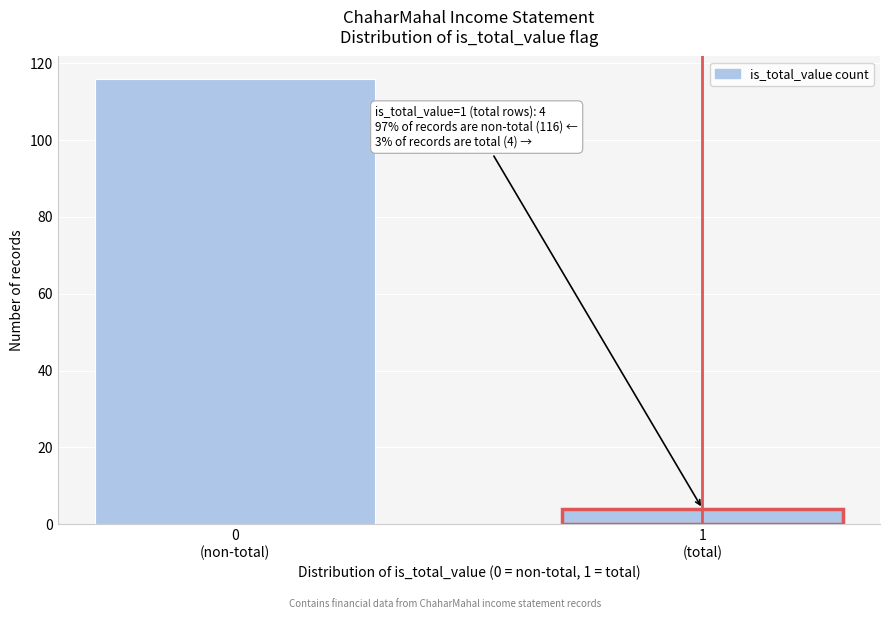

Reading left to right, what are all the values shown in this chart?

116	4